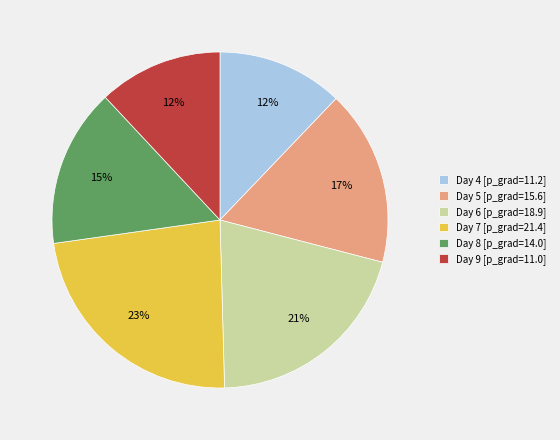

Does Day 9 [p_grad=11.0] represent more than half of the total?

No